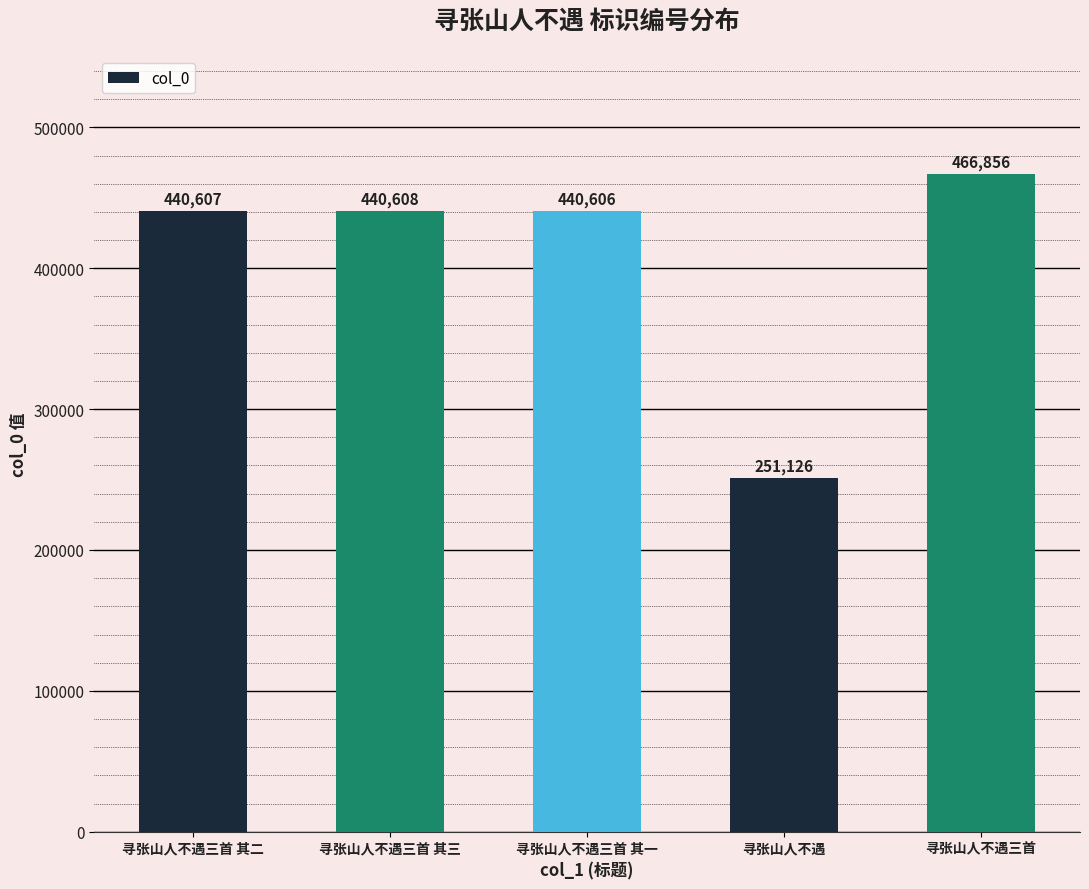

Reading left to right, what are all the values shown in this chart?

440607	440608	440606	251126	466856